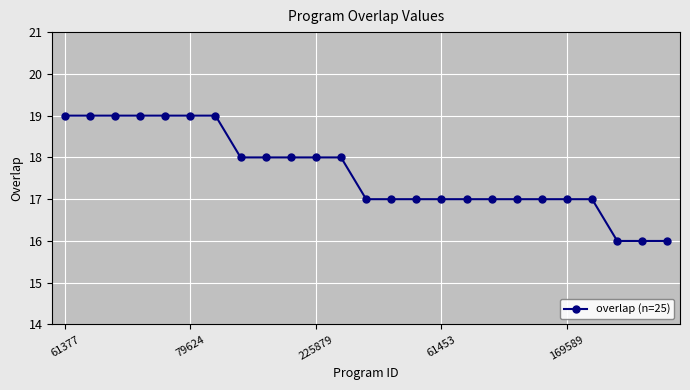

What is the greatest value displayed?

19